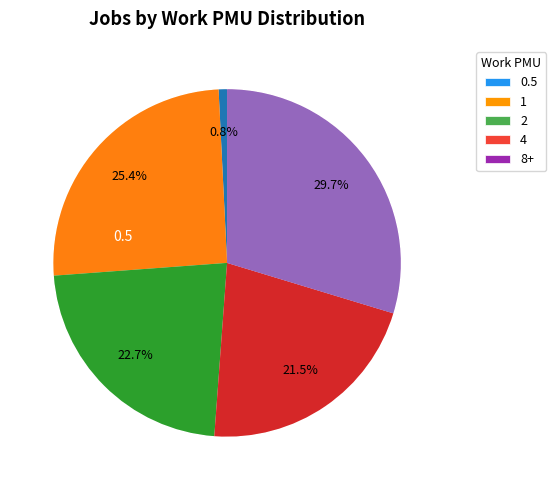

Which has a higher value, 8 or 2?

8